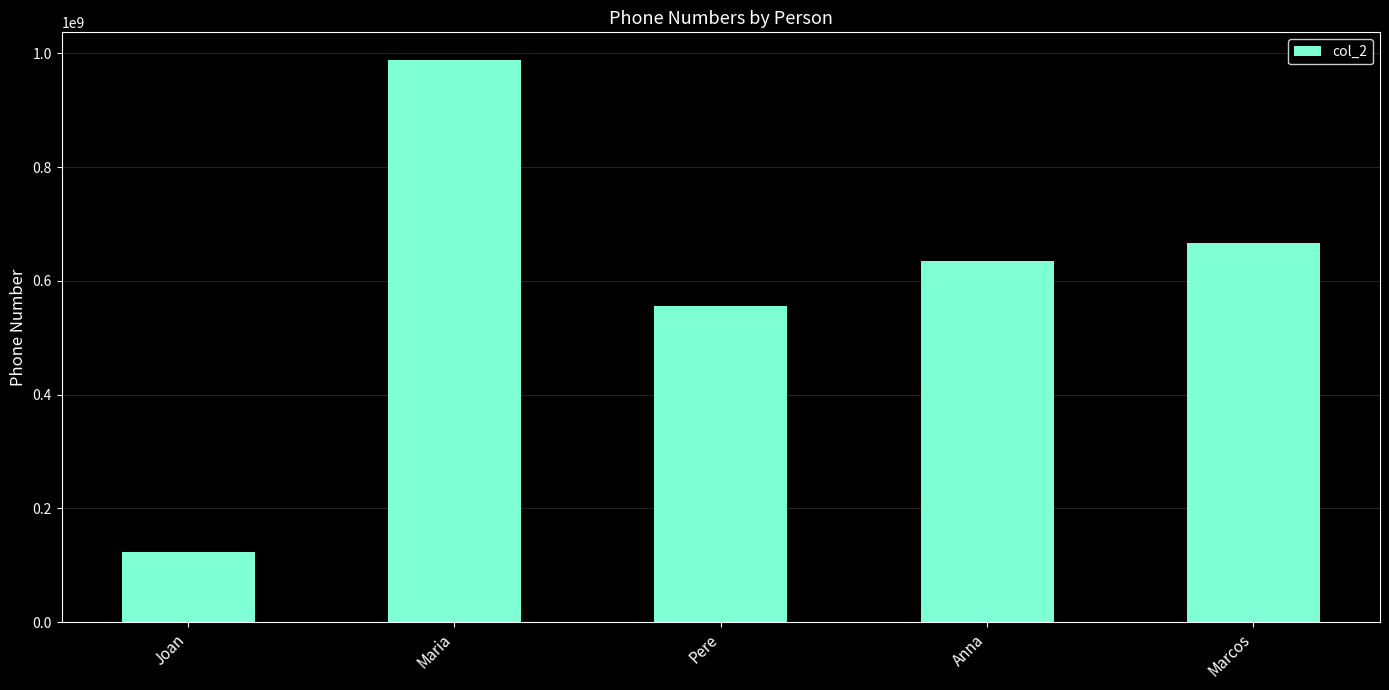

What is the maximum value shown in the chart?

987654321